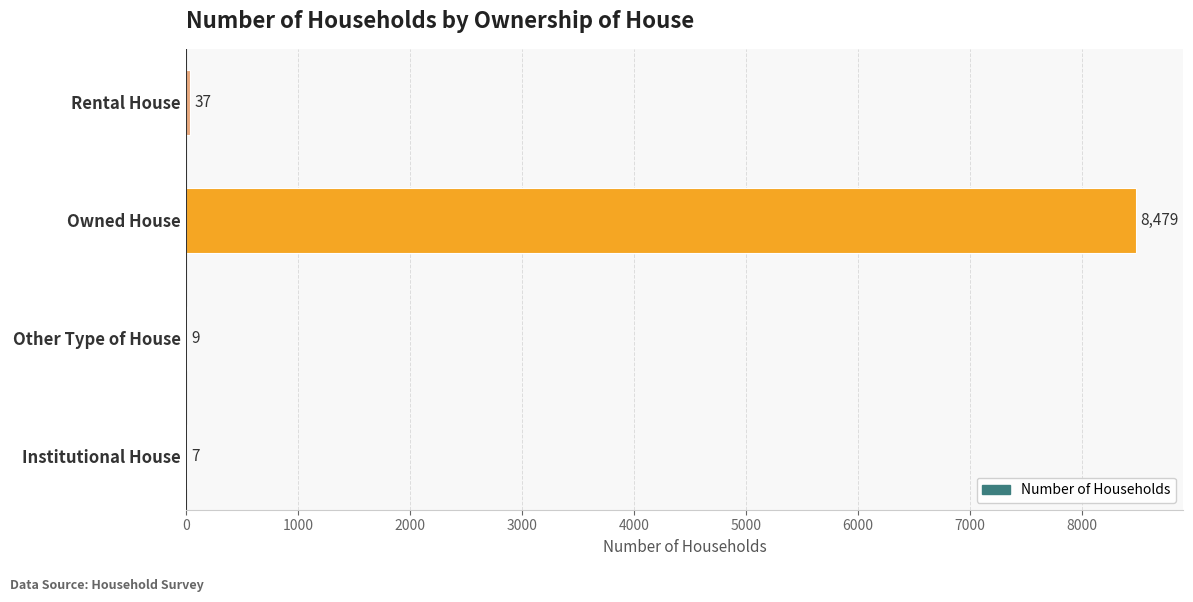

What is the sum of all values?

8532